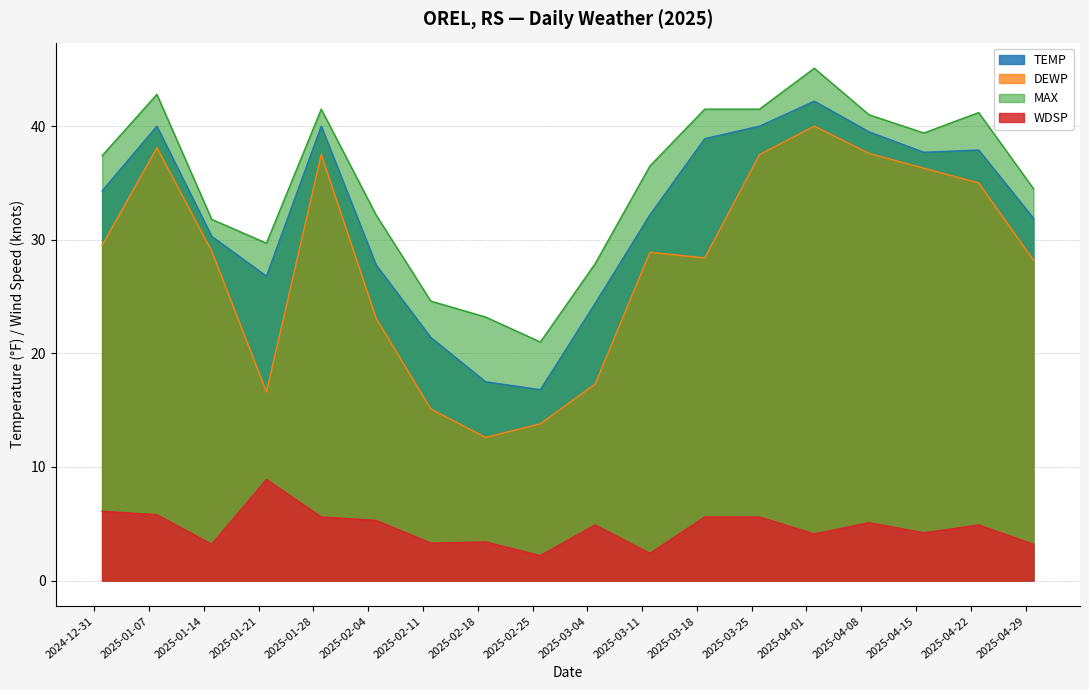

True or false: DEWP and TEMP cross at least once.

False